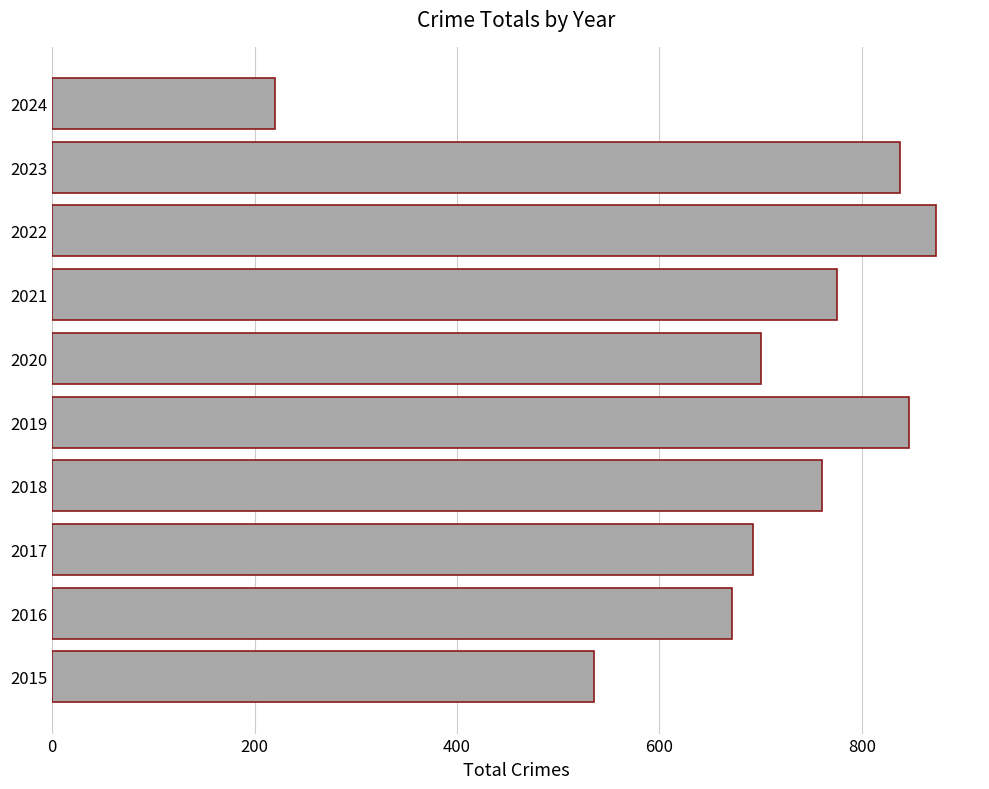

Which has a higher value, 2018 or 2017?

2018